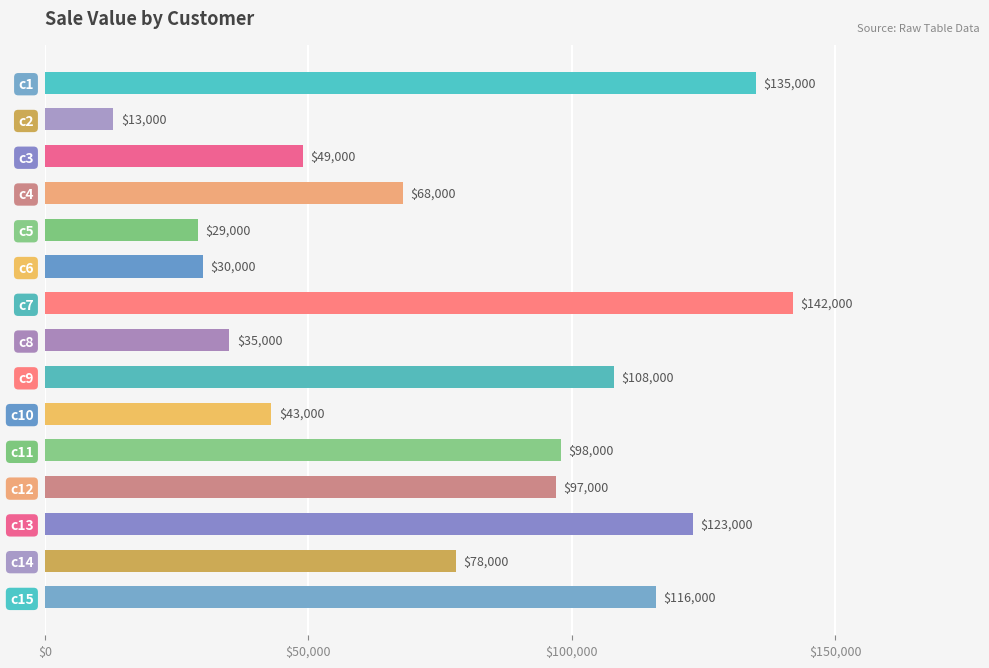

Which label corresponds to the smallest value in the chart?

c2